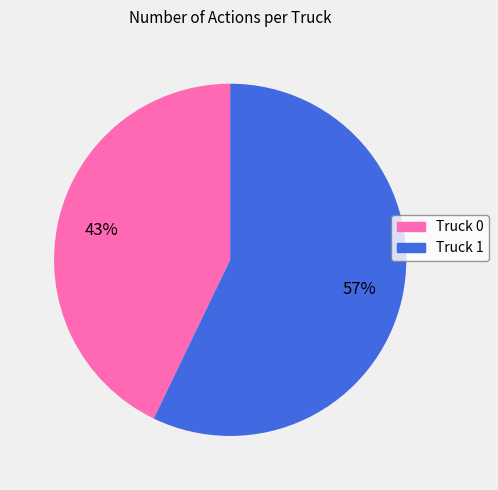

To the nearest percent, what is the combined percentage of Truck 1 and Truck 0?

100%